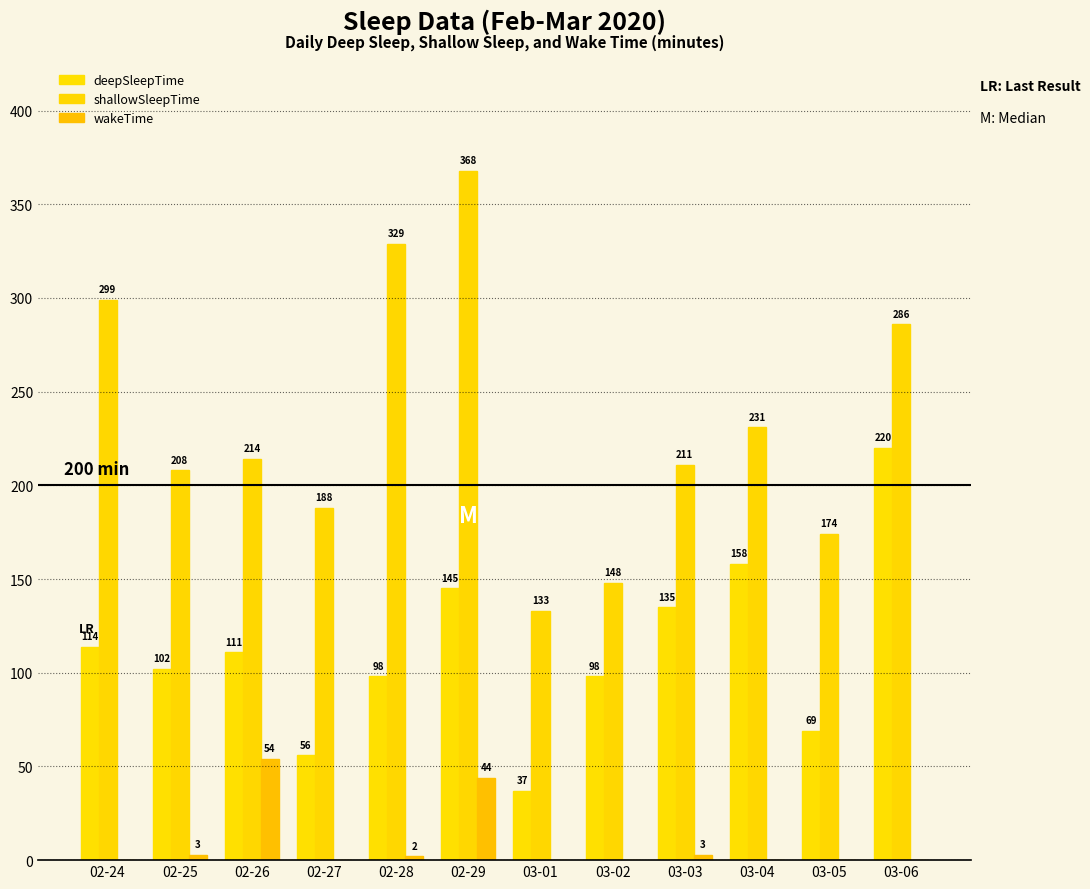

How many groups of bars are there?

12